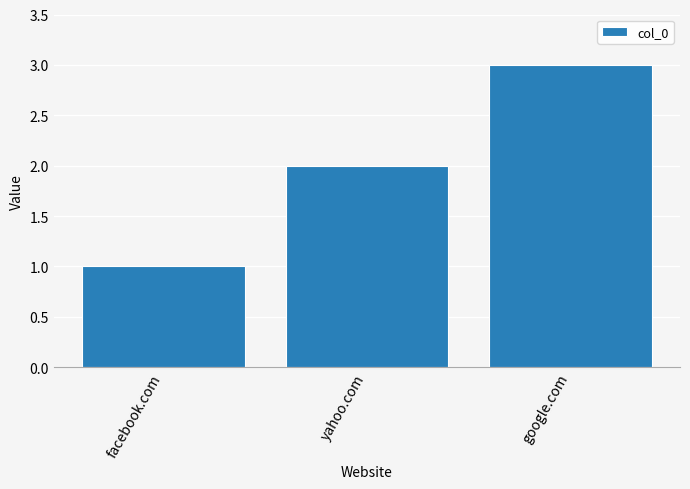

What is the difference between the maximum and minimum values?

2